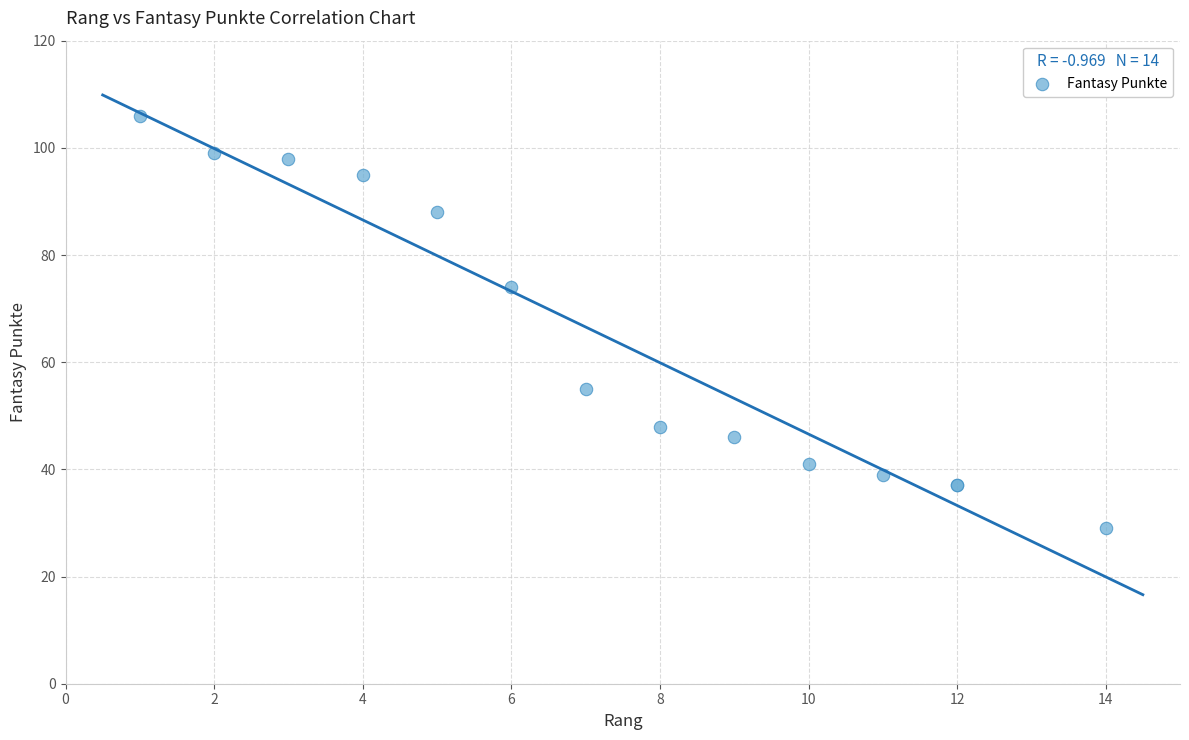

What Y value in the scatter plot is closest to 67?

74